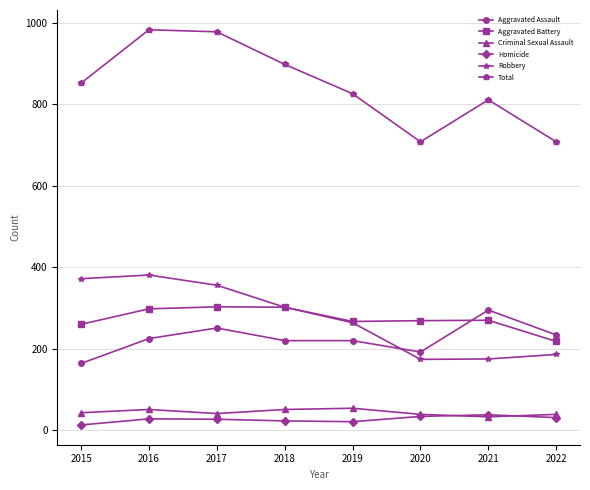

Is the value of Robbery at 2020 greater than the value of Homicide at 2017?

Yes